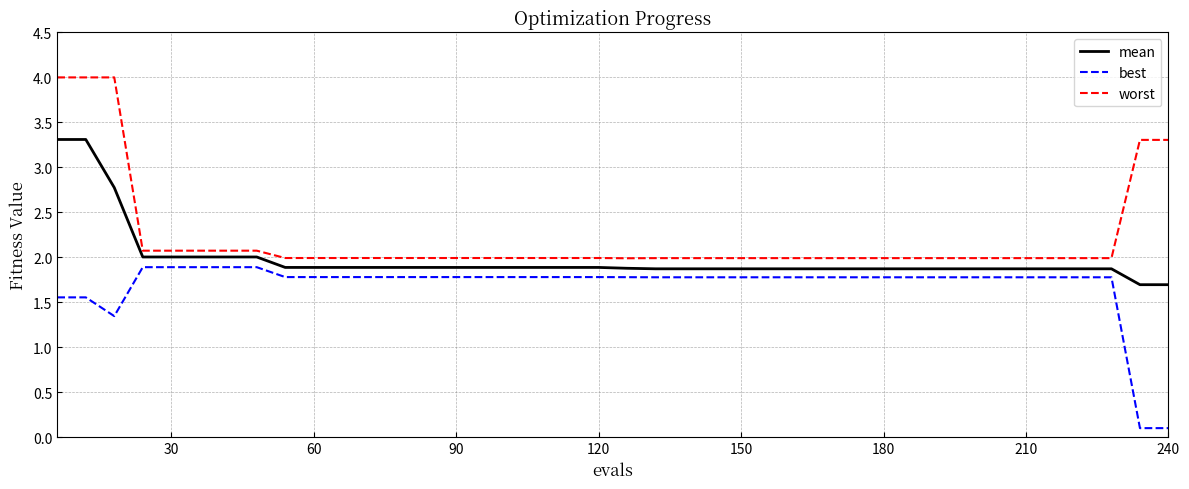

What is the difference between the maximum and second lowest values in the worst series?

2.0